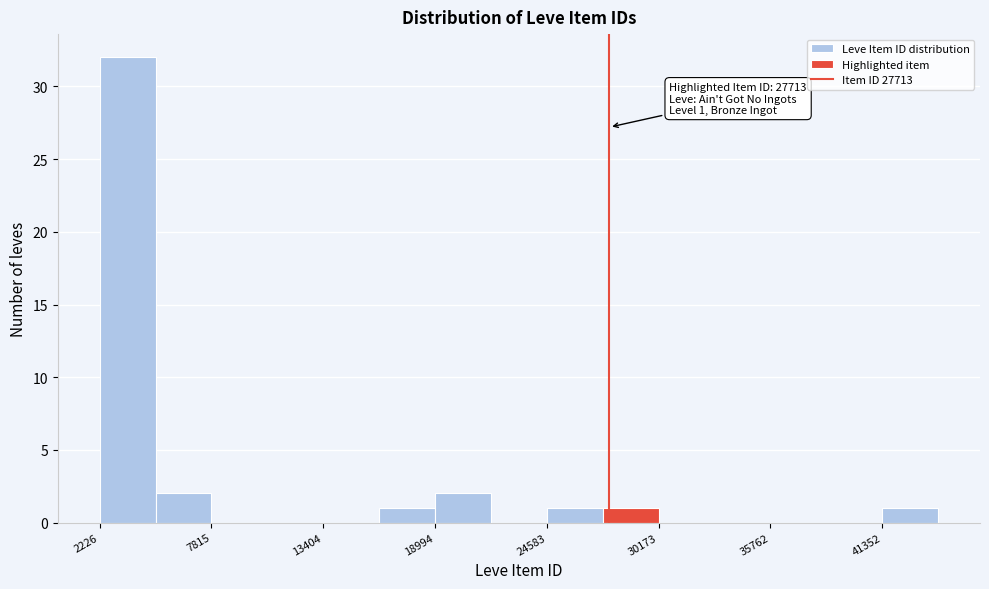

Around what value on the x-axis is the tallest bar? Give the approximate position of its centre, as read against the axis.

4000